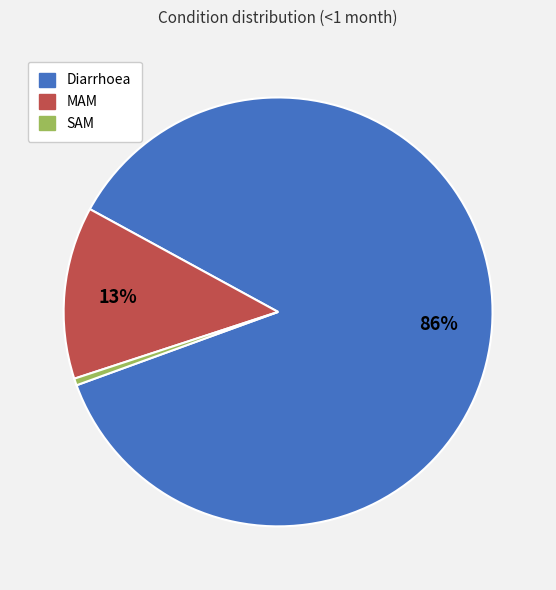

Which category has the biggest portion of the pie?

Diarrhoea